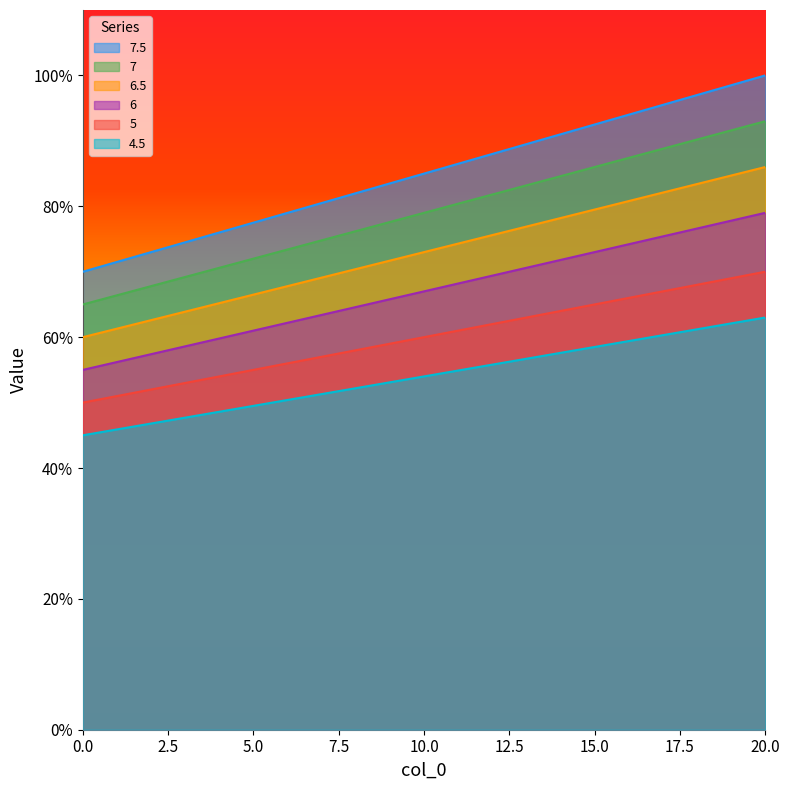

True or false: 6.5 and 7.5 intersect in this chart.

False